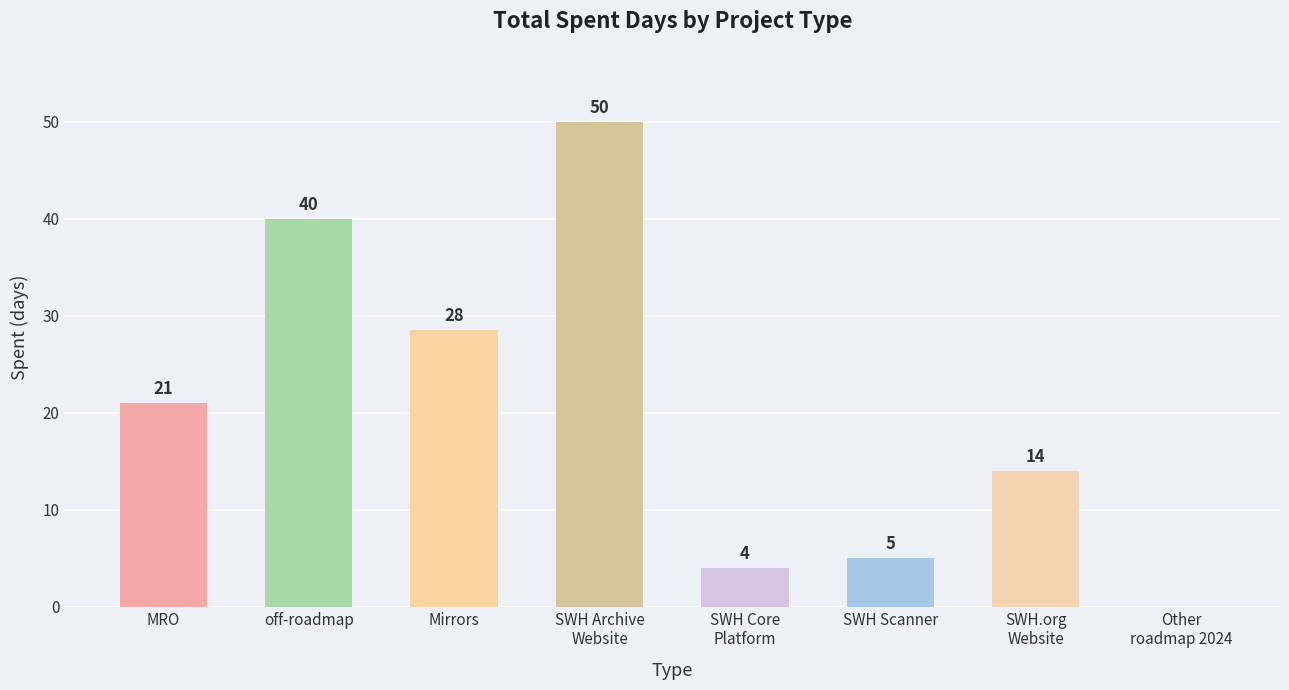

What is the maximum value shown in the chart?

50.0